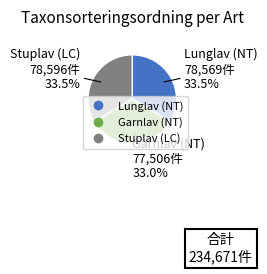

Do Garnlav (NT) and Lunglav (NT) together represent more than half of the pie?

Yes